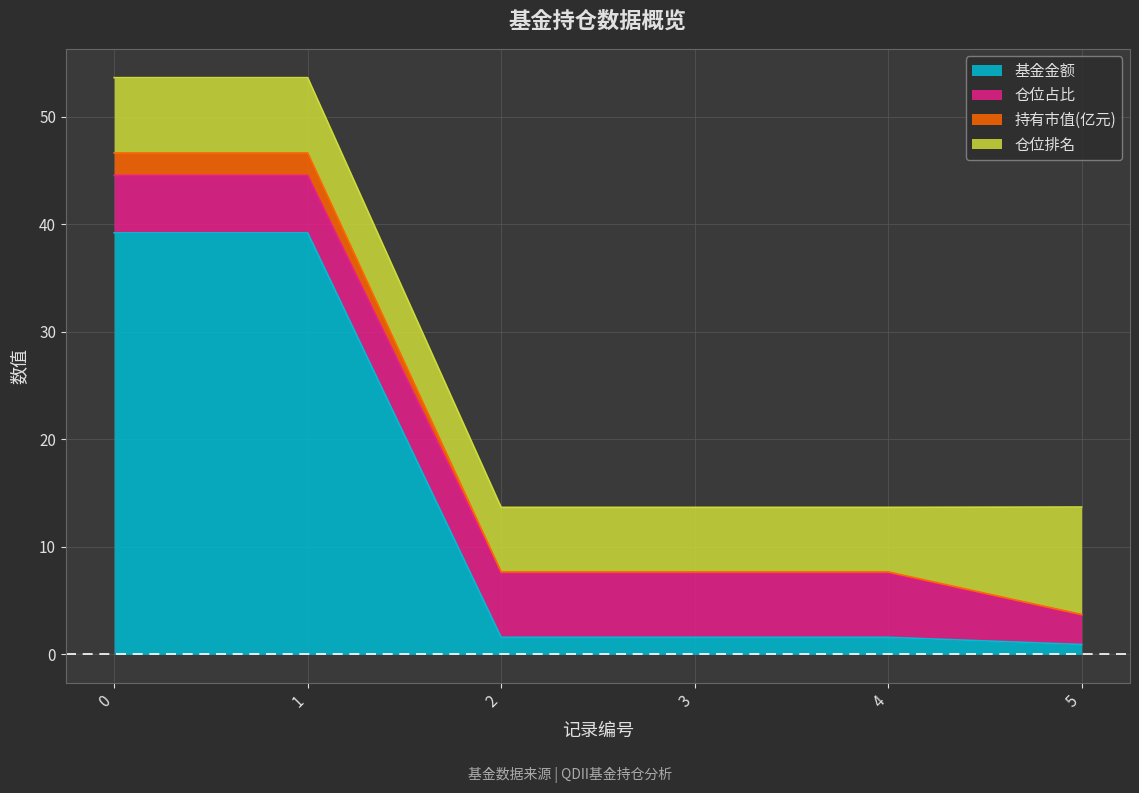

What is the total value across all series at 0?

53.6